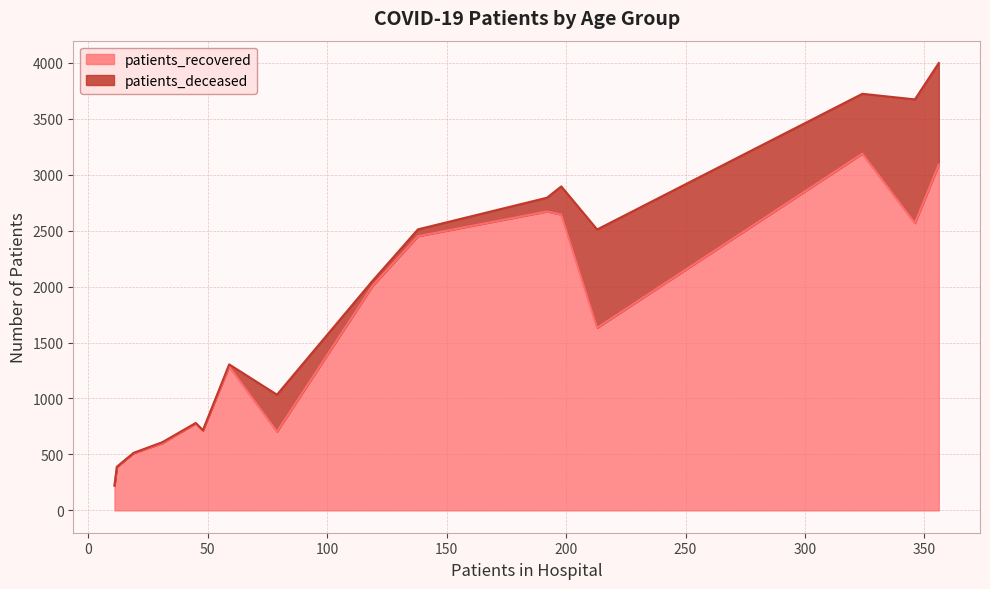

How many values in patients_deceased are above zero?

15